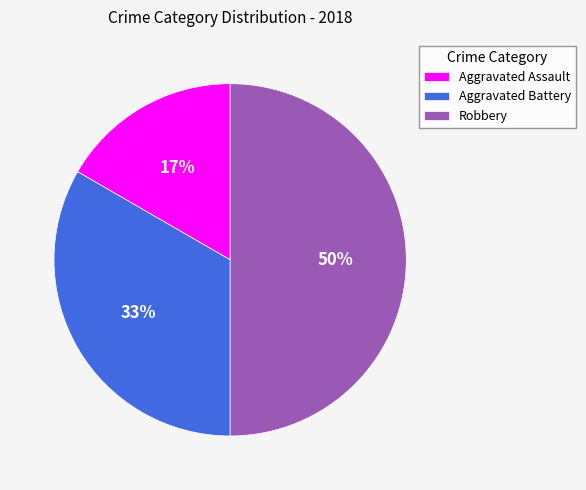

To the nearest percent, what portion does Robbery represent?

50%